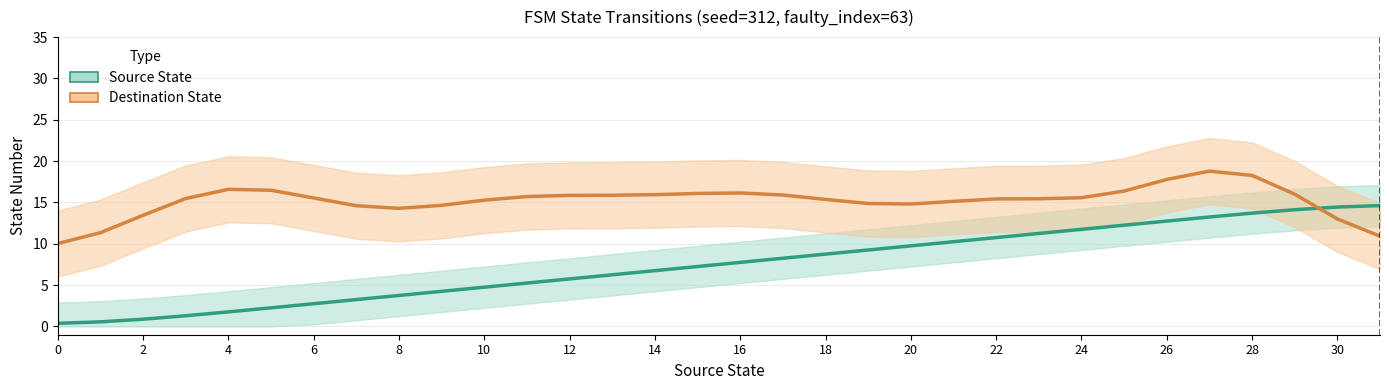

What is the average value of the Destination State series?

15.2